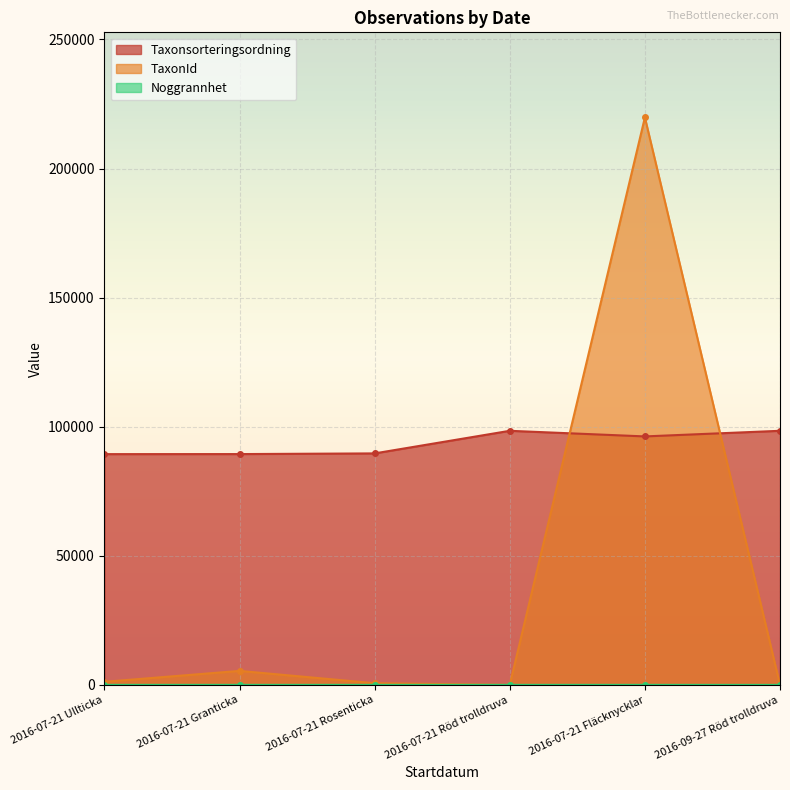

Where do TaxonId and Noggrannhet first cross each other?

2016-07-21 Rosenticka and 2016-07-21 Röd trolldruva